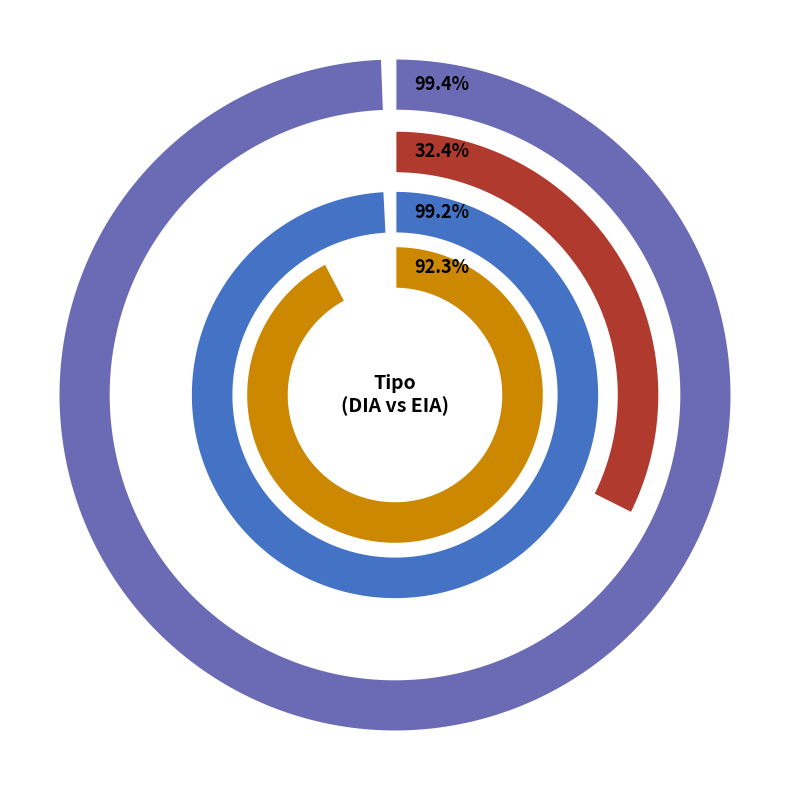

True or false: DIA accounts for 71% of the total.

False